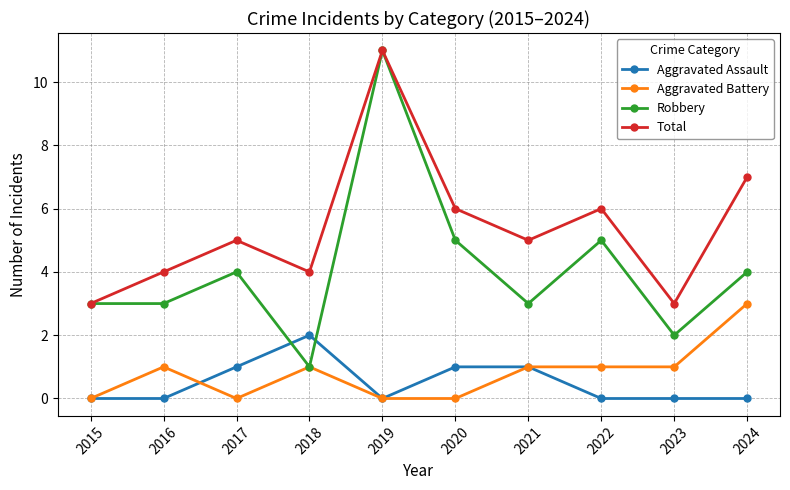

Reading left to right, extract all data points from this chart.

Aggravated Assault: 2015=0	2016=0	2017=1	2018=2	2019=0	2020=1	2021=1	2022=0	2023=0	2024=0
Aggravated Battery: 2015=0	2016=1	2017=0	2018=1	2019=0	2020=0	2021=1	2022=1	2023=1	2024=3
Robbery: 2015=3	2016=3	2017=4	2018=1	2019=11	2020=5	2021=3	2022=5	2023=2	2024=4
Total: 2015=3	2016=4	2017=5	2018=4	2019=11	2020=6	2021=5	2022=6	2023=3	2024=7